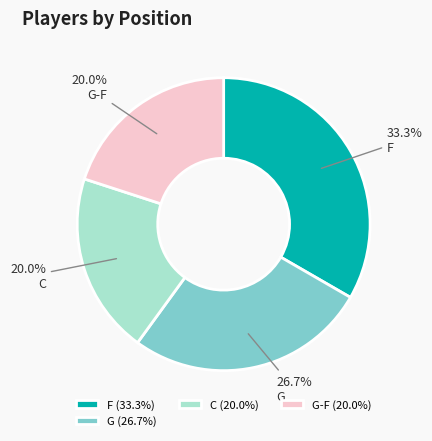

Does C represent more than half of the total?

No